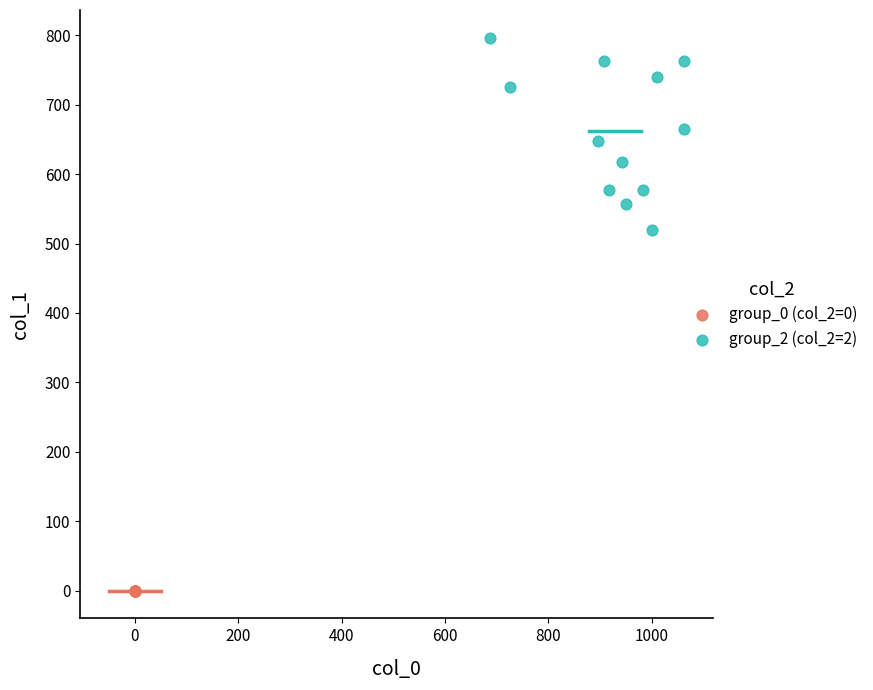

Which series contains the lowest Y value?

group_0 (col_2=0)